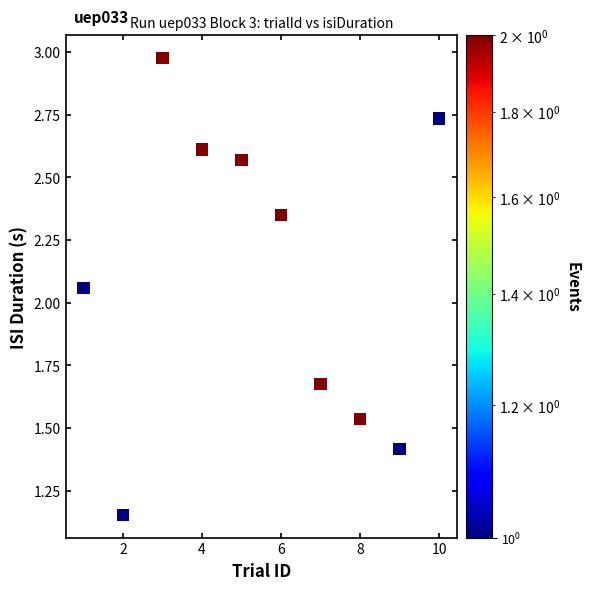

What is the average X value?

5.5